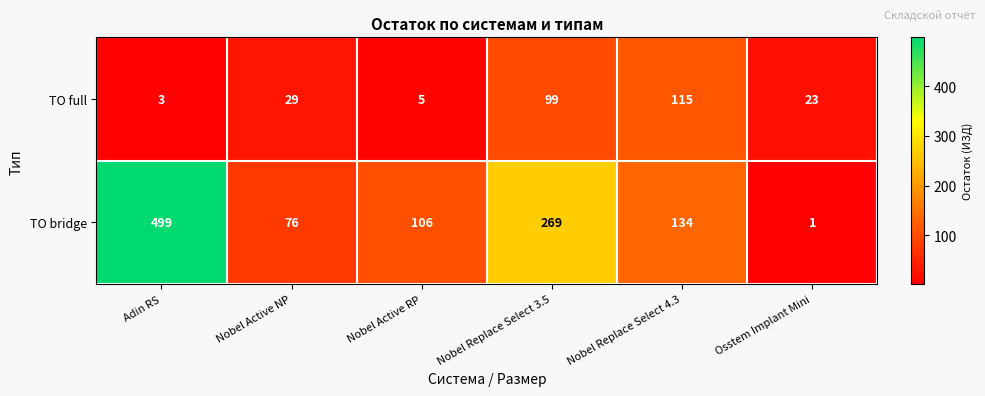

At which category is the sum across all series the highest?

Adin RS